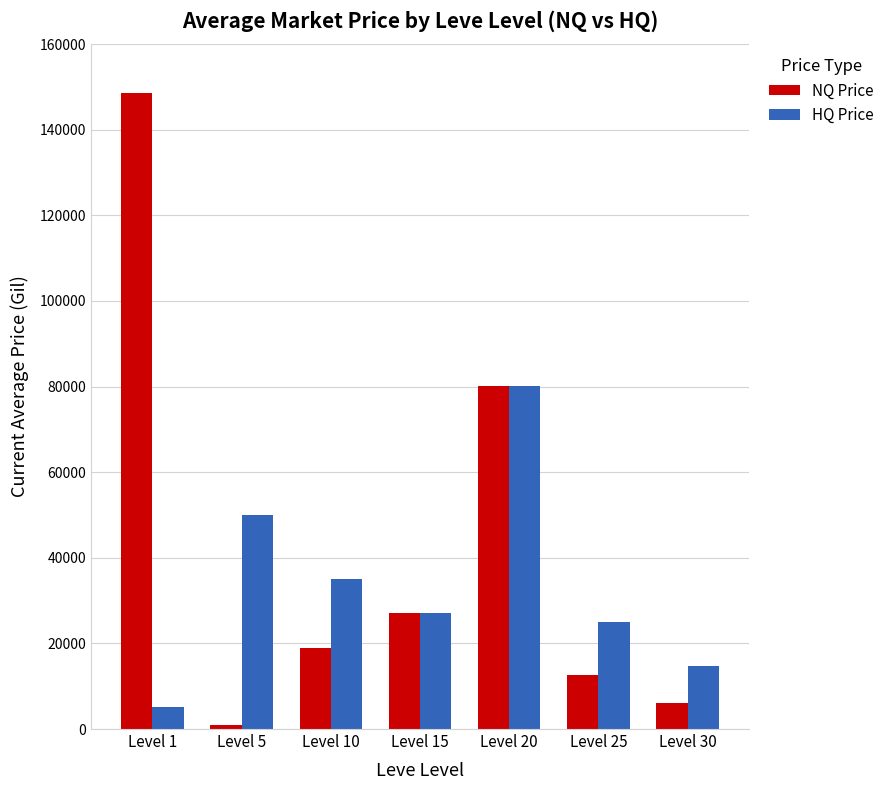

How many bars are there in each group?

2